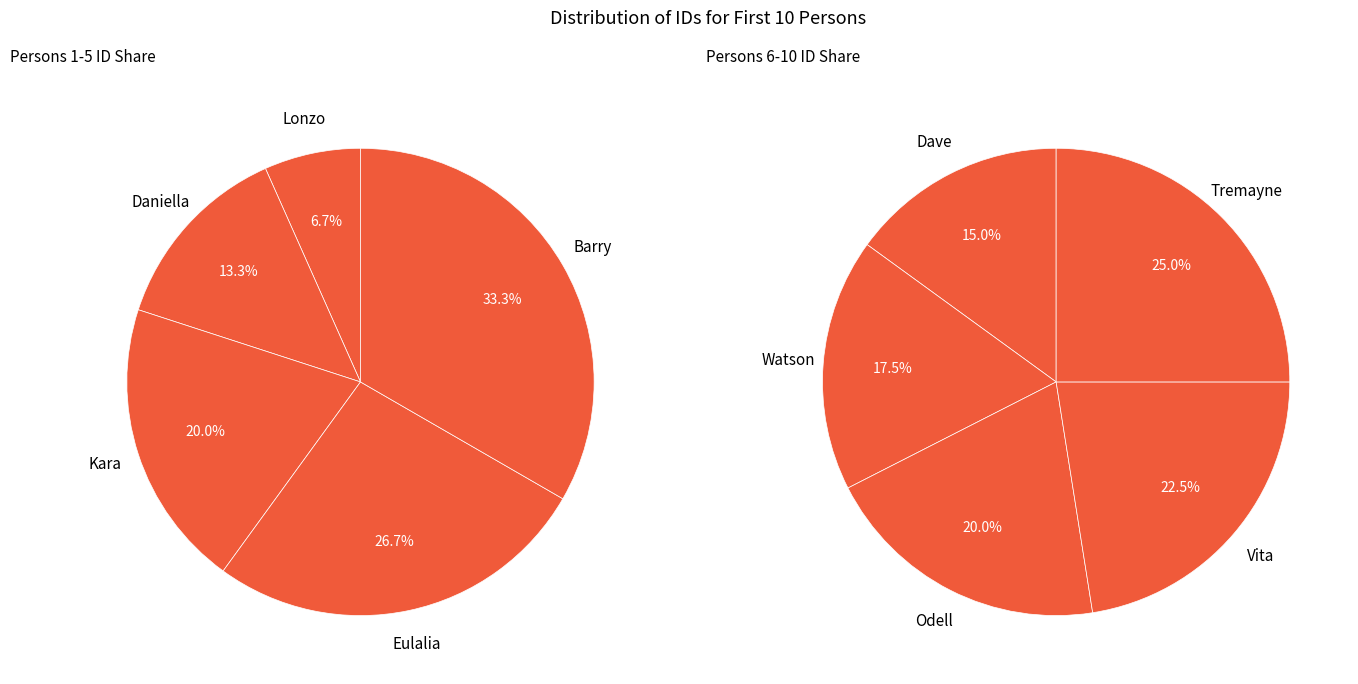

Between 4 and 2, which is larger?

4